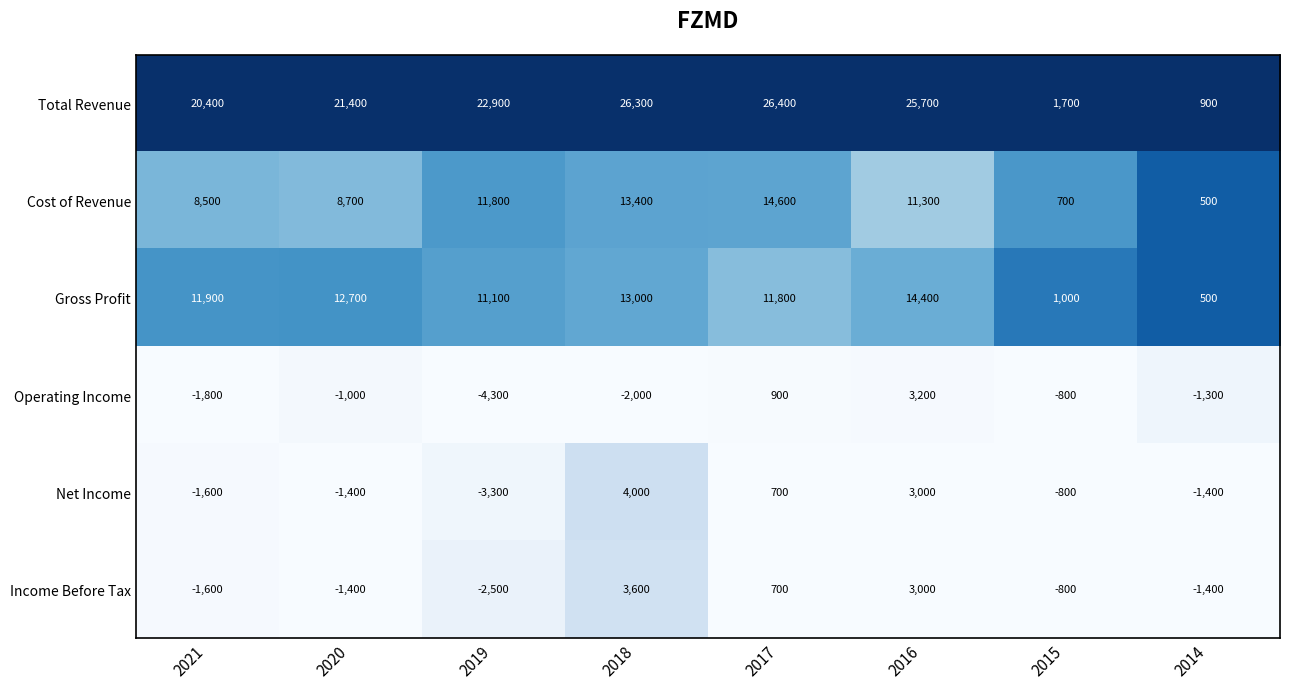

Rank the series at 2019 from lowest to highest value.

Operating Income, Net Income, Income Before Tax, Gross Profit, Cost of Revenue, Total Revenue